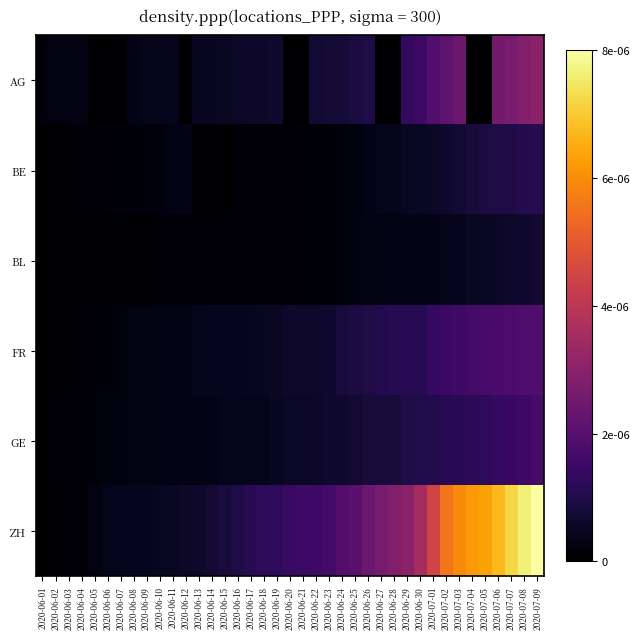

Which label corresponds to the smallest value in the chart?

2020-06-05